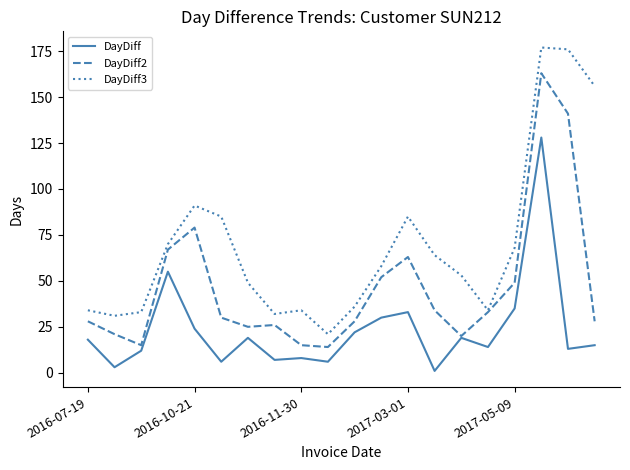

Which series has the widest spread of values?

DayDiff3